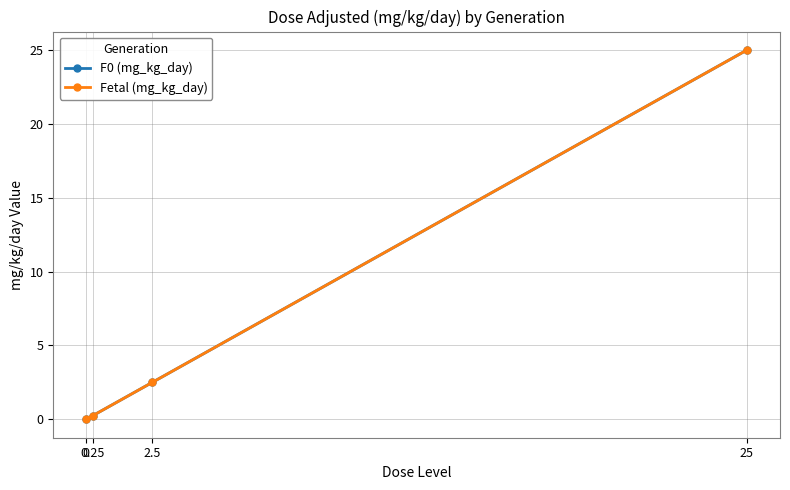

At 2.5, list the series in order from smallest to largest.

F0 (mg_kg_day), Fetal (mg_kg_day)